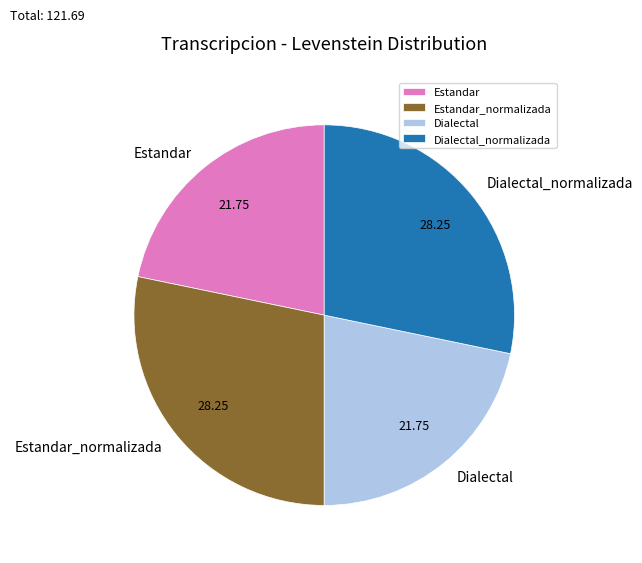

Is there a majority slice in this chart?

No